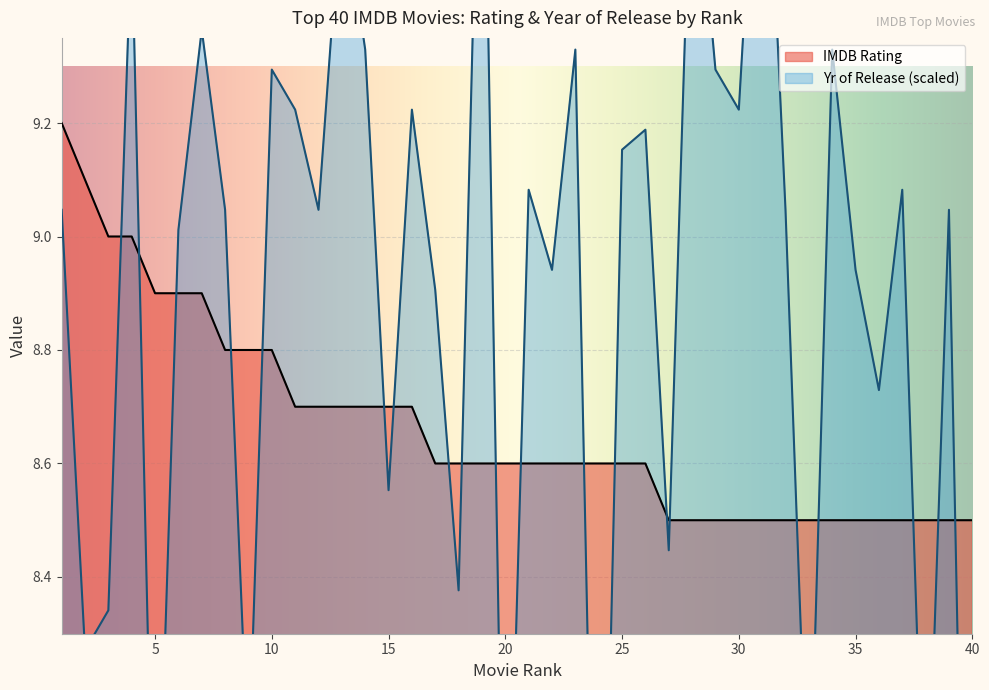

At which category does the chart reach its peak across all series?

19